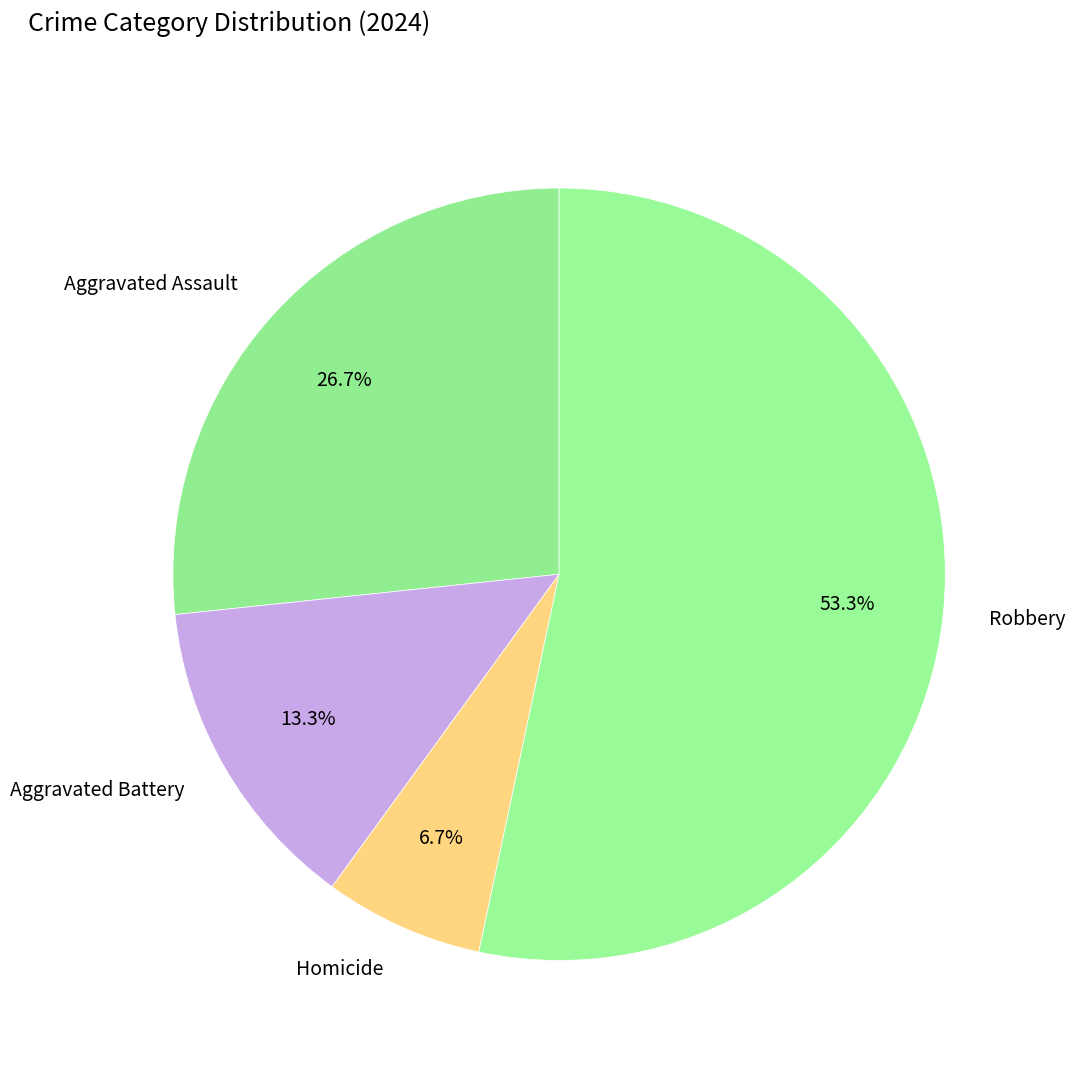

What percentage is the Aggravated Battery slice, to the nearest percent?

13%